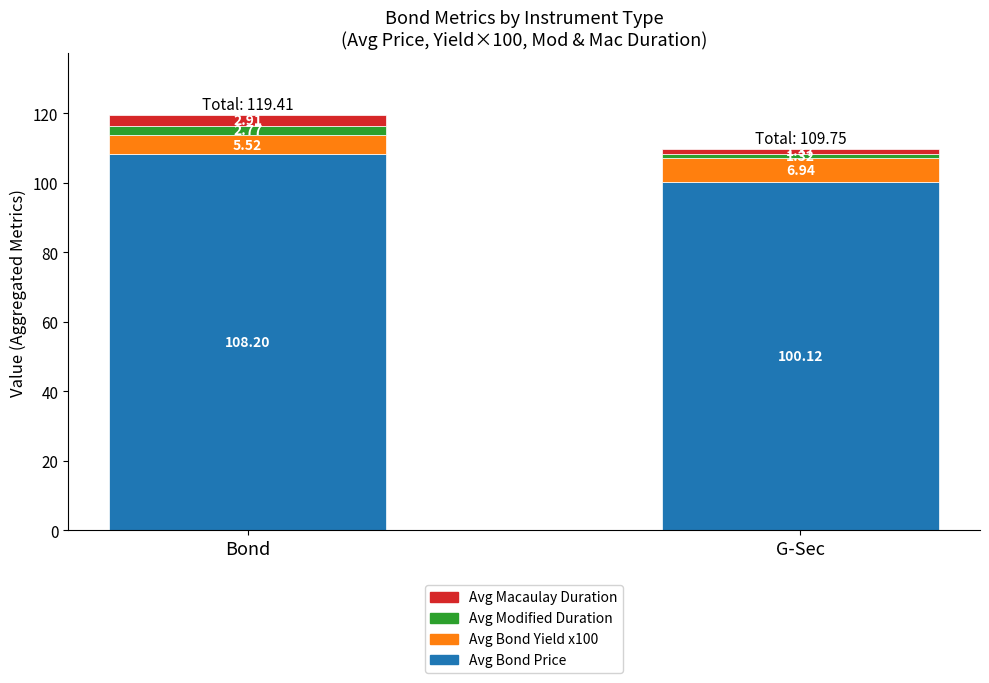

Which category has the lowest value in the Avg Bond Price series?

G-Sec